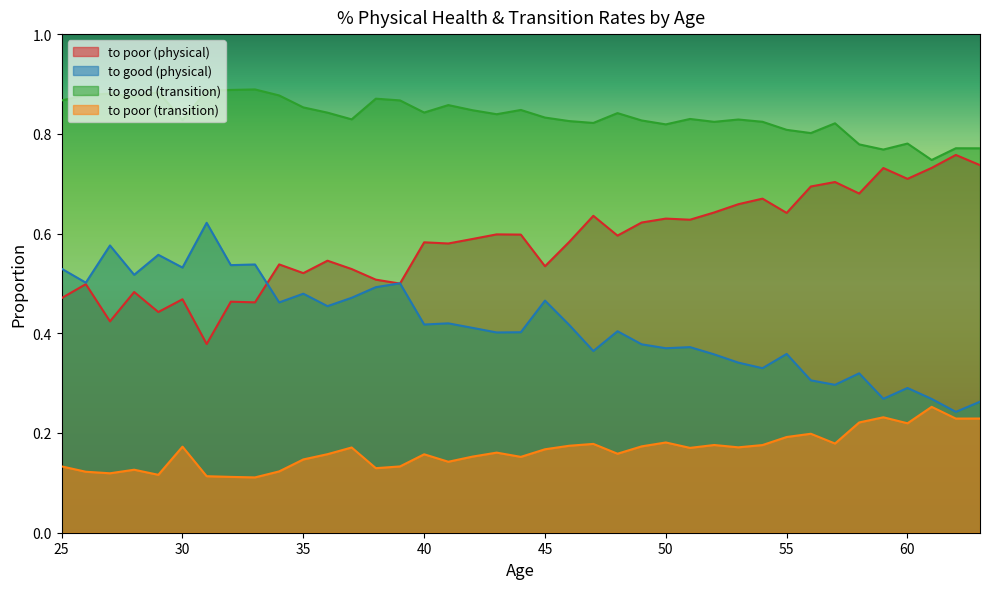

Reading left to right, transcribe all the data shown in this chart.

to poor (physical): 0.5	0.5	0.4	0.5	0.4	0.5	0.4	0.5	0.5	0.5	0.5	0.5	0.5	0.5	0.5	0.6	0.6	0.6	0.6	0.6	0.5	0.6	0.6	0.6	0.6	0.6	0.6	0.6	0.7	0.7	0.6	0.7	0.7	0.7	0.7	0.7	0.7	0.8	0.7
to good (physical): 0.5	0.5	0.6	0.5	0.6	0.5	0.6	0.5	0.5	0.5	0.5	0.5	0.5	0.5	0.5	0.4	0.4	0.4	0.4	0.4	0.5	0.4	0.4	0.4	0.4	0.4	0.4	0.4	0.3	0.3	0.4	0.3	0.3	0.3	0.3	0.3	0.3	0.2	0.3
to good (transition): 0.9	0.9	0.9	0.9	0.9	0.8	0.9	0.9	0.9	0.9	0.9	0.8	0.8	0.9	0.9	0.8	0.9	0.8	0.8	0.8	0.8	0.8	0.8	0.8	0.8	0.8	0.8	0.8	0.8	0.8	0.8	0.8	0.8	0.8	0.8	0.8	0.7	0.8	0.8
to poor (transition): 0.1	0.1	0.1	0.1	0.1	0.2	0.1	0.1	0.1	0.1	0.1	0.2	0.2	0.1	0.1	0.2	0.1	0.2	0.2	0.2	0.2	0.2	0.2	0.2	0.2	0.2	0.2	0.2	0.2	0.2	0.2	0.2	0.2	0.2	0.2	0.2	0.3	0.2	0.2